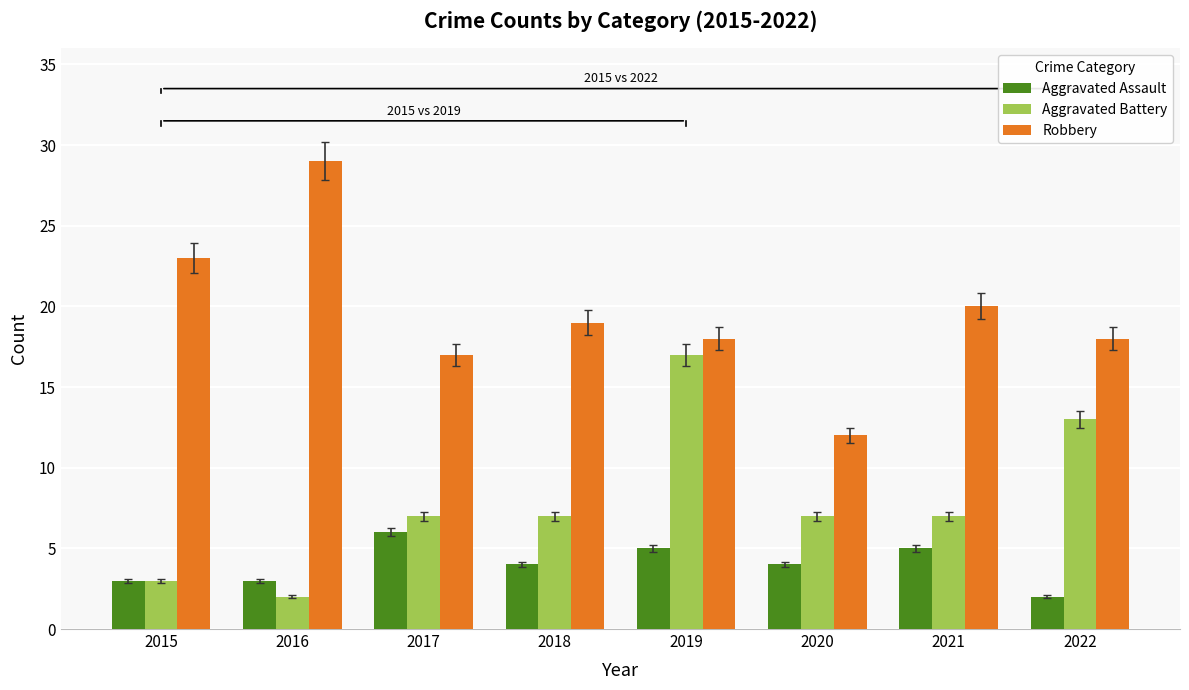

Reading left to right, what are all the values shown in this chart?

Aggravated Assault: 3	3	6	4	5	4	5	2
Aggravated Battery: 3	2	7	7	17	7	7	13
Robbery: 23	29	17	19	18	12	20	18